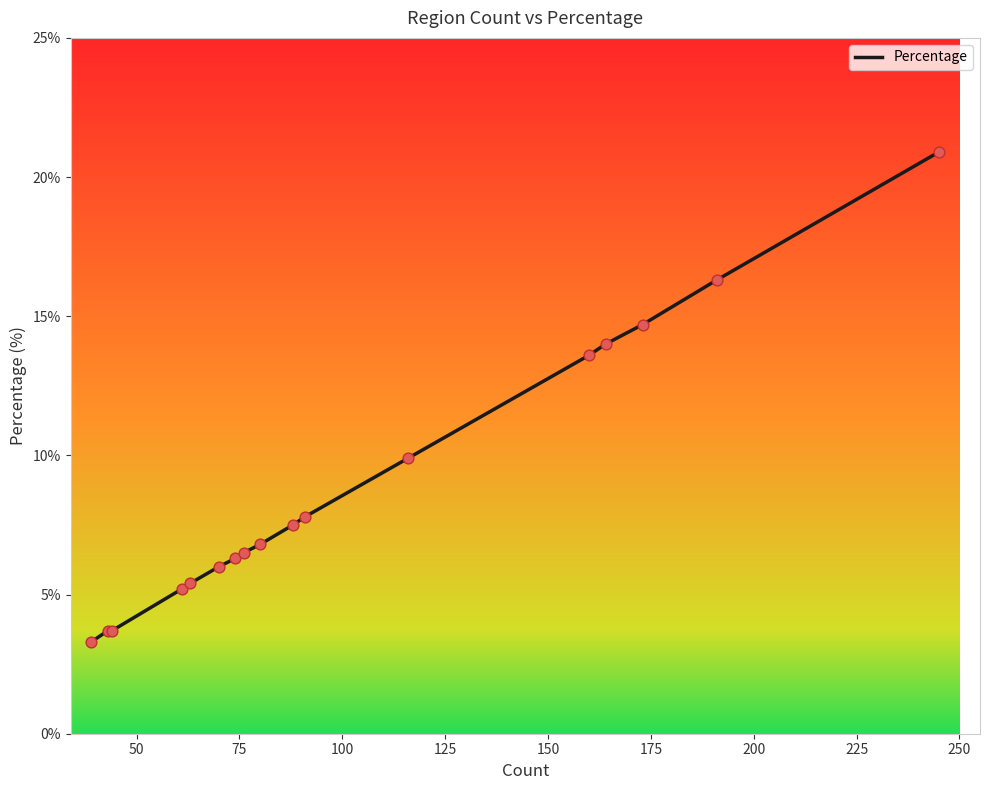

What is the greatest value displayed?

20.9